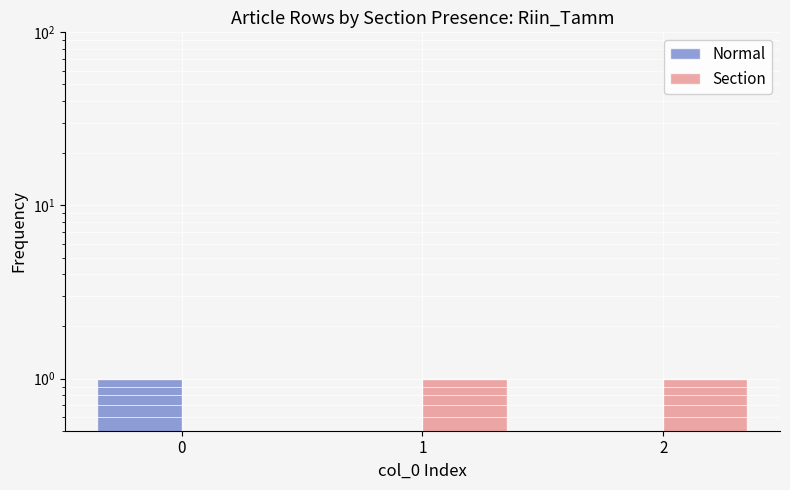

What is the value of the Normal bar at the 1st from the left?

1